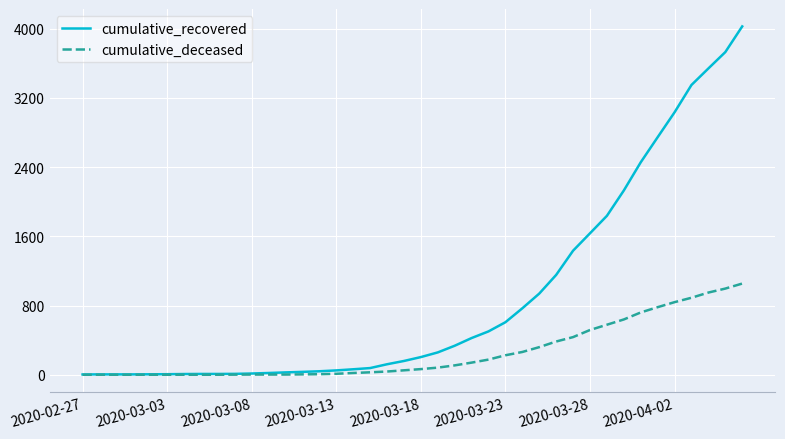

What is the highest value of the cumulative_deceased series?

1054